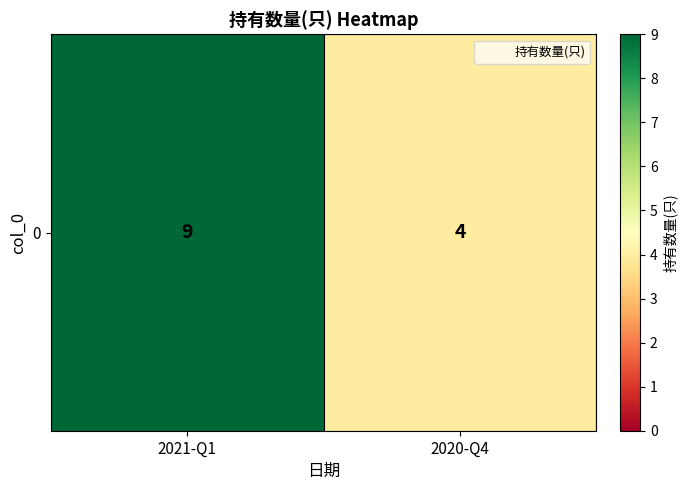

Between 2021-Q1 and 2020-Q4, which is larger?

2021-Q1